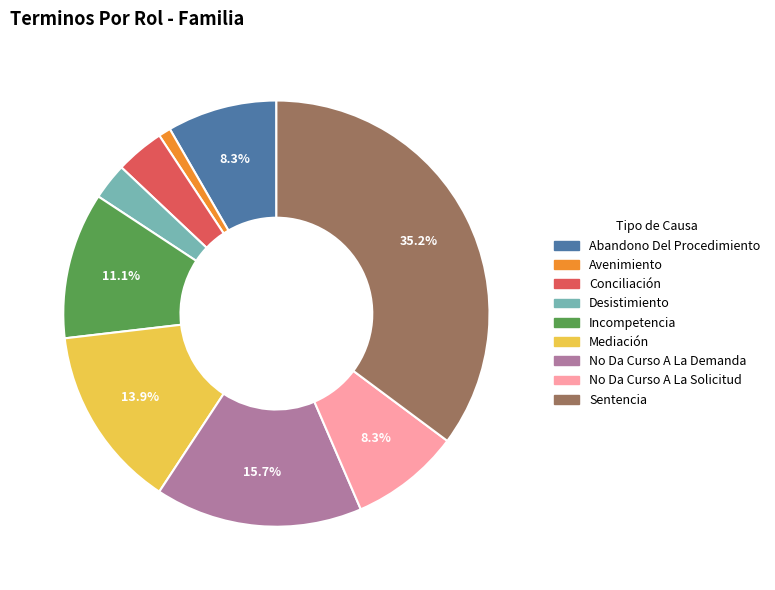

To the nearest percent, what portion does Mediación represent?

14%